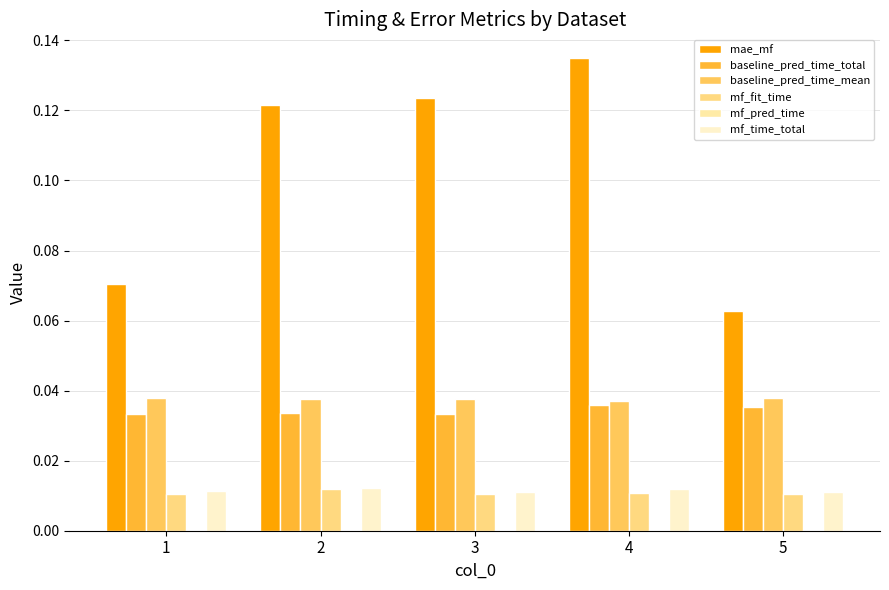

Does the chart contain stacked bars?

No